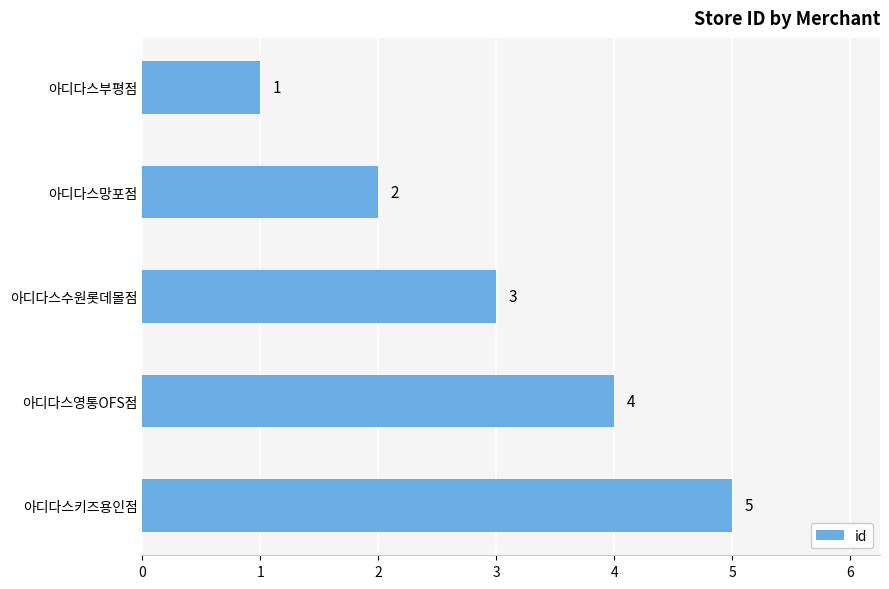

Does the chart contain any negative values?

No